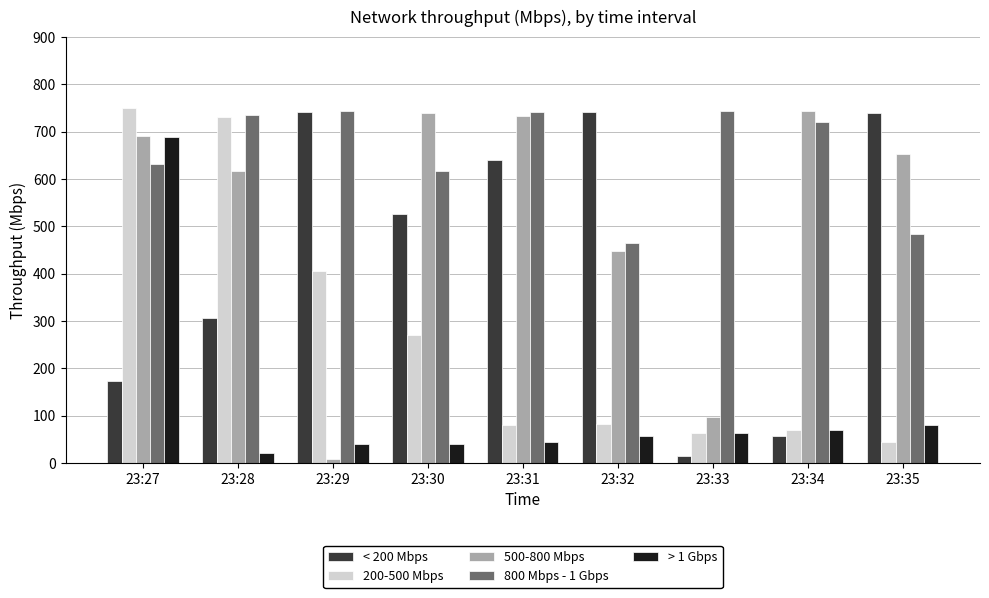

What is the difference between the maximum and minimum values in the 500-800 Mbps series?

734.5